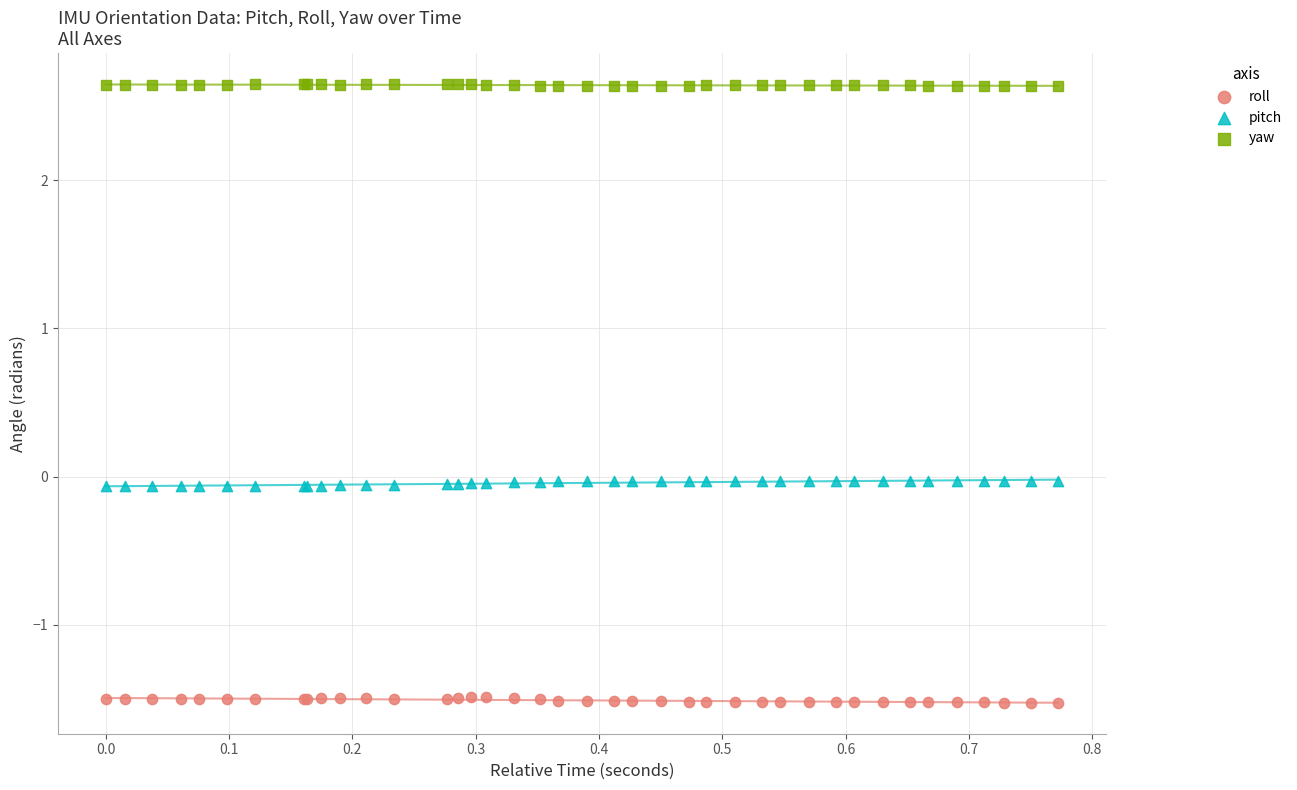

Which series contains the highest Y value?

yaw